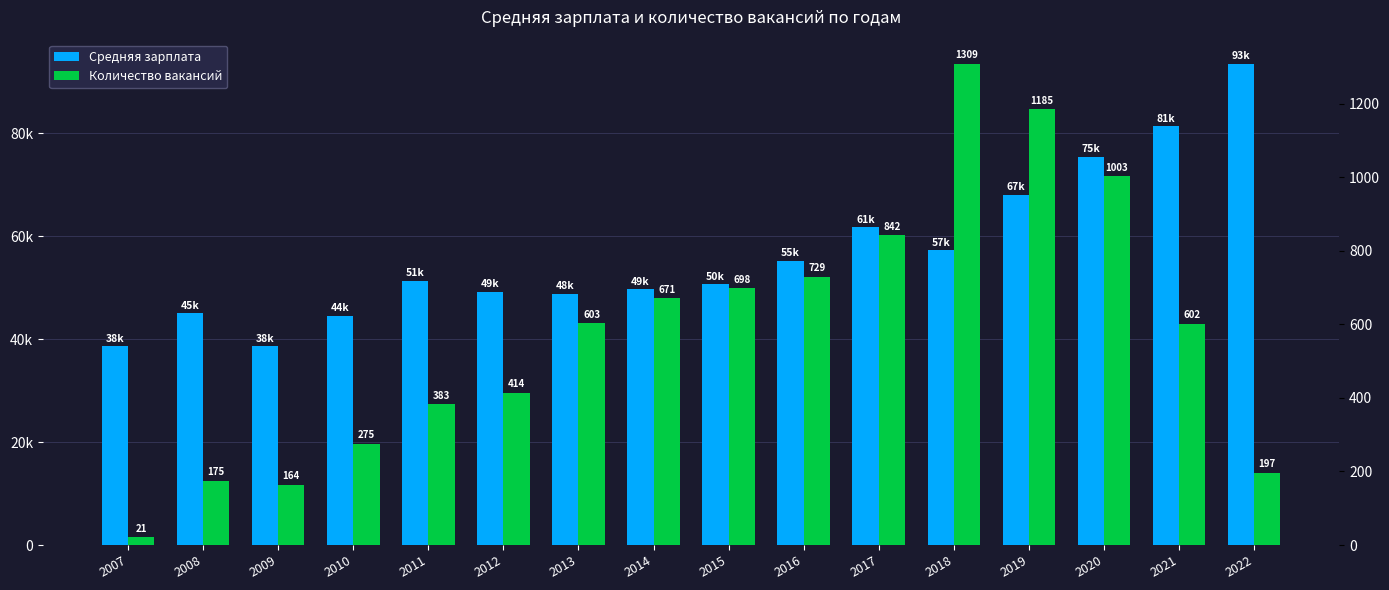

Reading right to left, what are all the values shown in this chart?

Средняя зарплата: 2022=93485	2021=81305	2020=75369	2019=67999	2018=57249	2017=61733	2016=55200	2015=50633	2014=49654	2013=48842	2012=49240	2011=51269	2010=44574	2009=38639	2008=45020	2007=38595
Количество вакансий: 2022=197	2021=602	2020=1003	2019=1185	2018=1309	2017=842	2016=729	2015=698	2014=671	2013=603	2012=414	2011=383	2010=275	2009=164	2008=175	2007=21